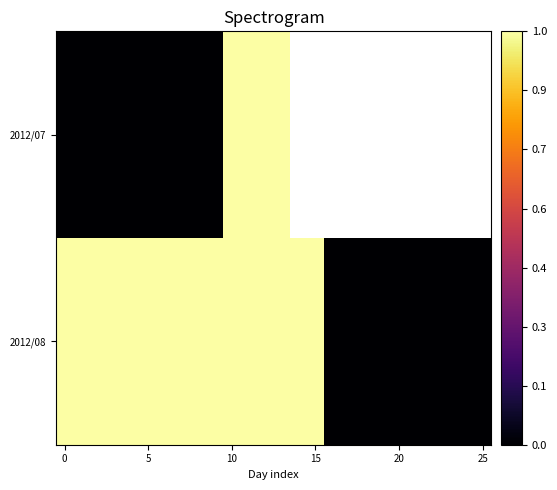

Which label corresponds to the largest value in the chart?

10